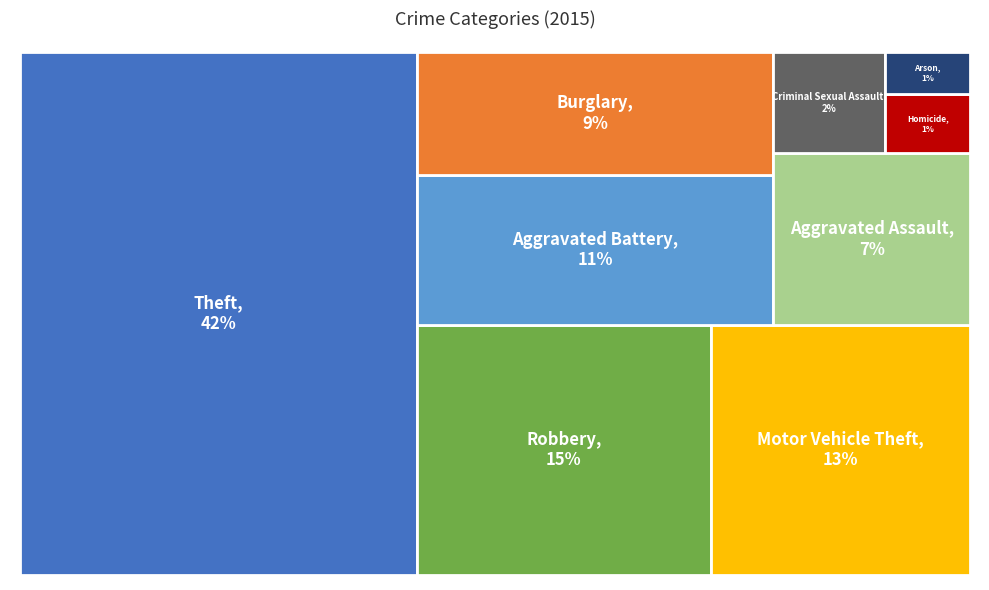

What is the ratio of the value at Criminal Sexual Assault to the value at Aggravated Assault?

0.3